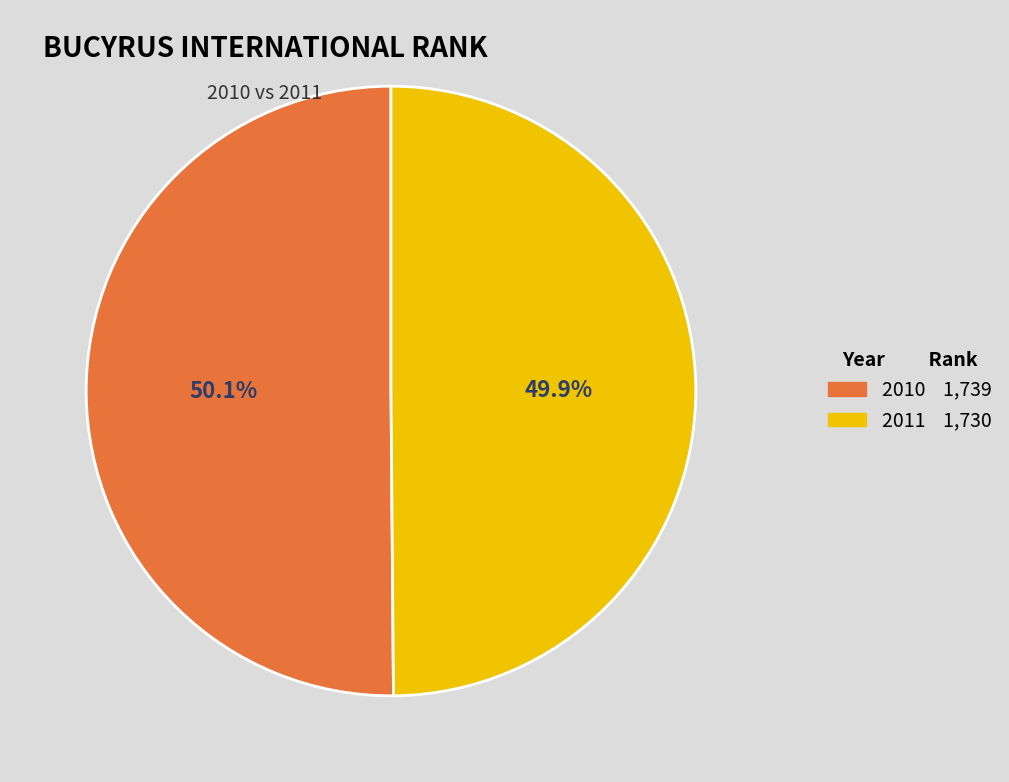

Is it true that 2011 is 50% of the pie?

True